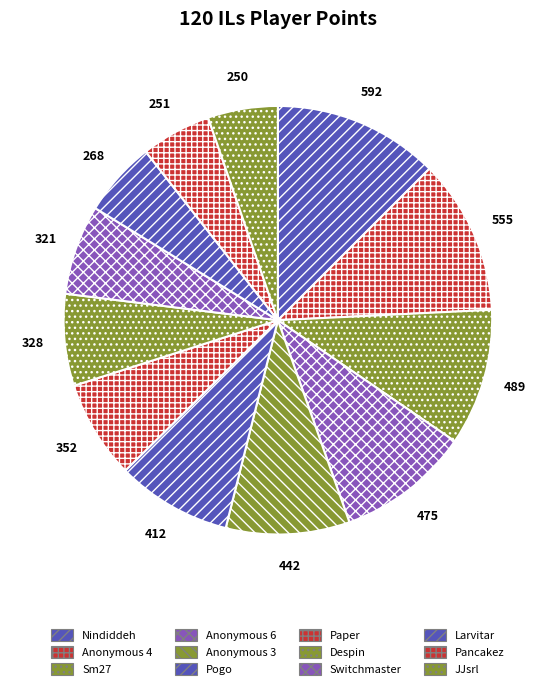

What portion of the pie excludes Pancakez?

94.7%